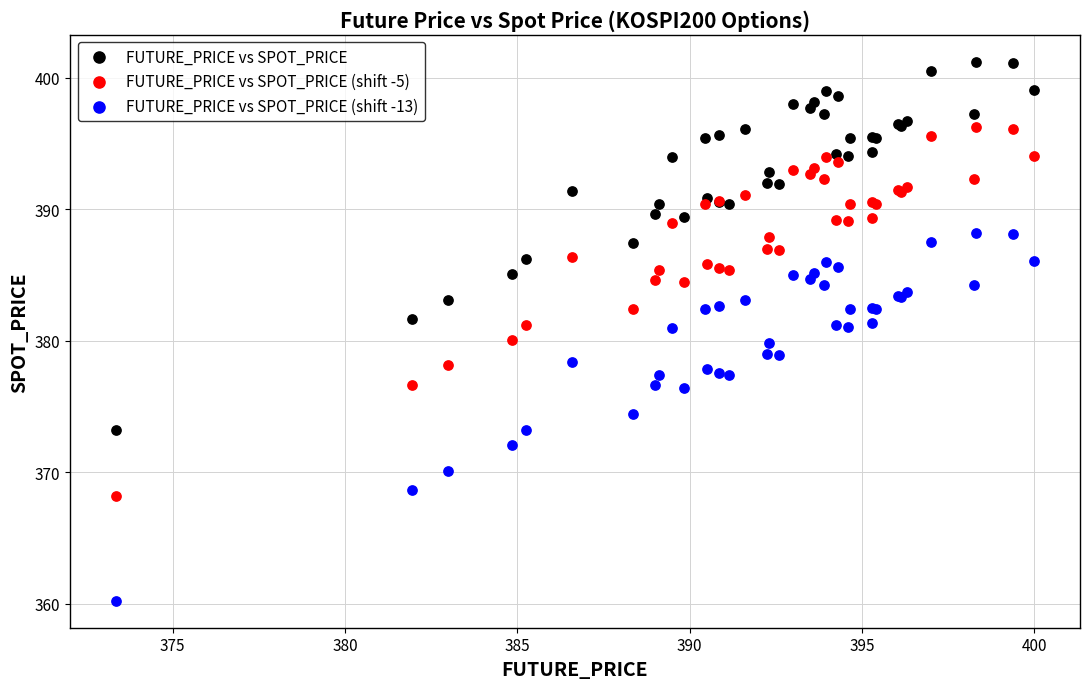

Which series contains the lowest Y value?

FUTURE_PRICE vs SPOT_PRICE (shift -13)